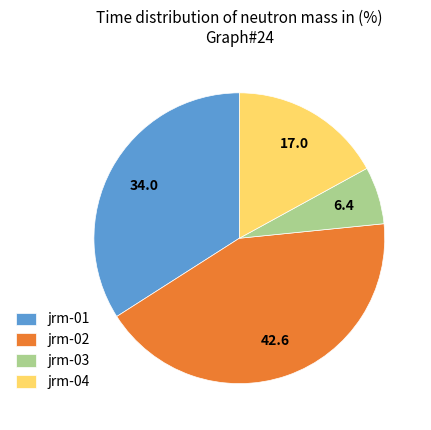

How many slices are in this pie chart?

4